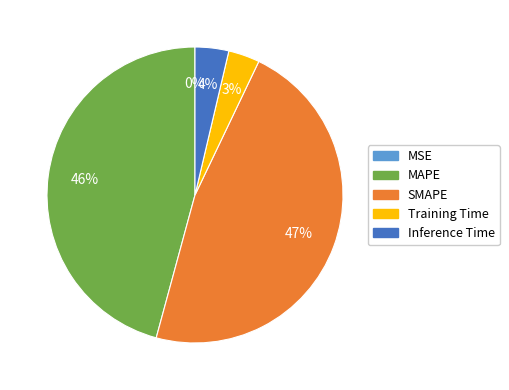

What is the largest slice in the pie chart?

SMAPE